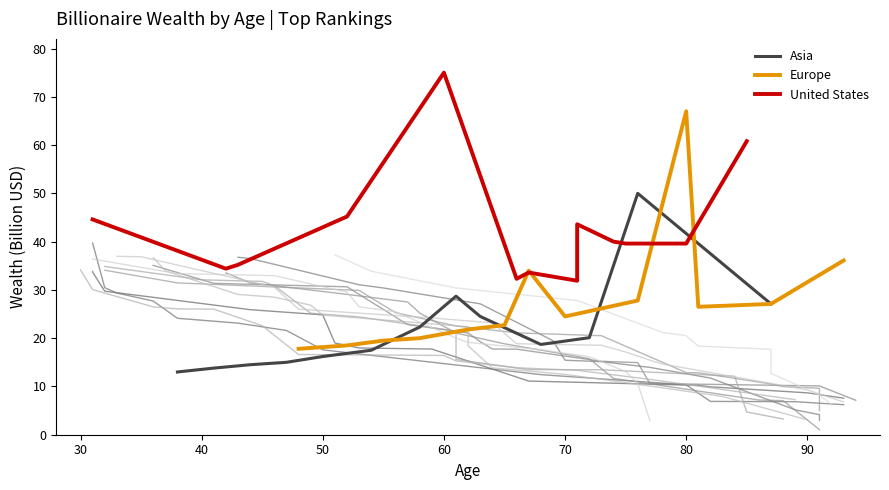

What is the highest value of the Asia series?

50.0